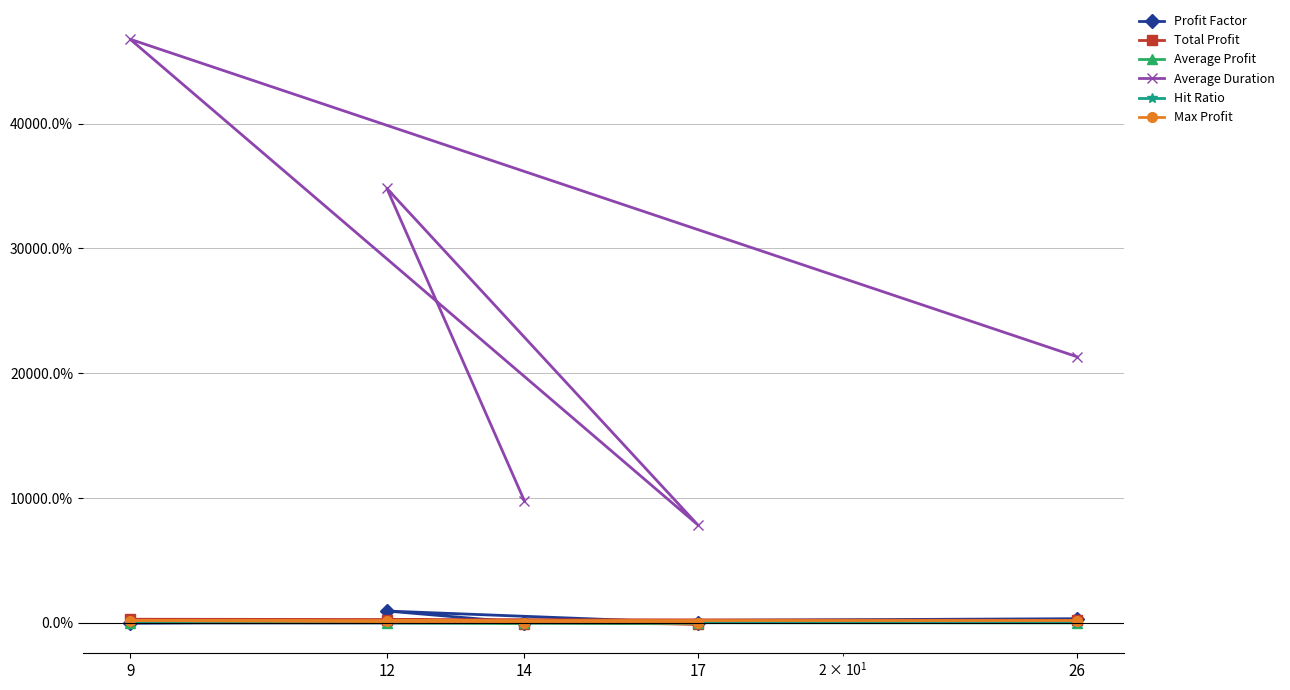

Rank the categories by Hit Ratio value from lowest to highest.

17, 14, 26, 12, 9